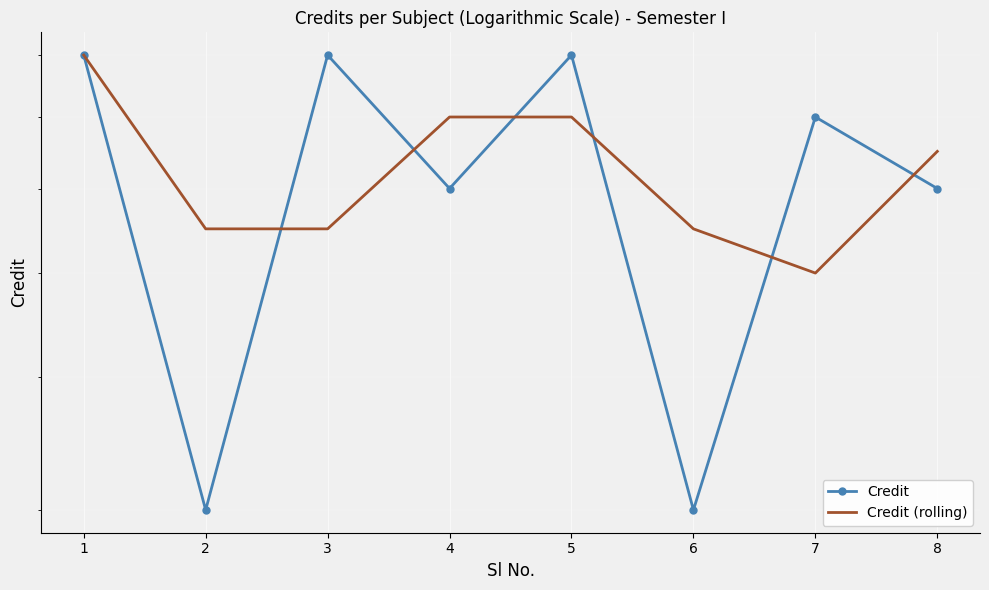

Reading left to right, extract all data points from this chart.

Credit: 8.0	3.0	8.0	6.0	8.0	3.0	7.0	6.0
Credit (rolling): 8.0	5.5	5.5	7.0	7.0	5.5	5.0	6.5